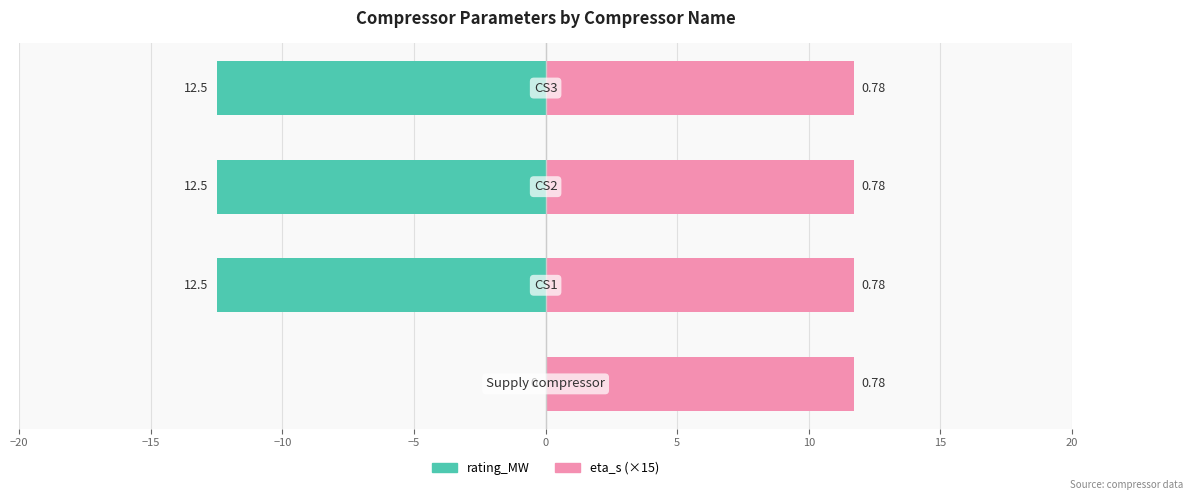

The value of rating_MW at −10 is -12.5. True or false?

True